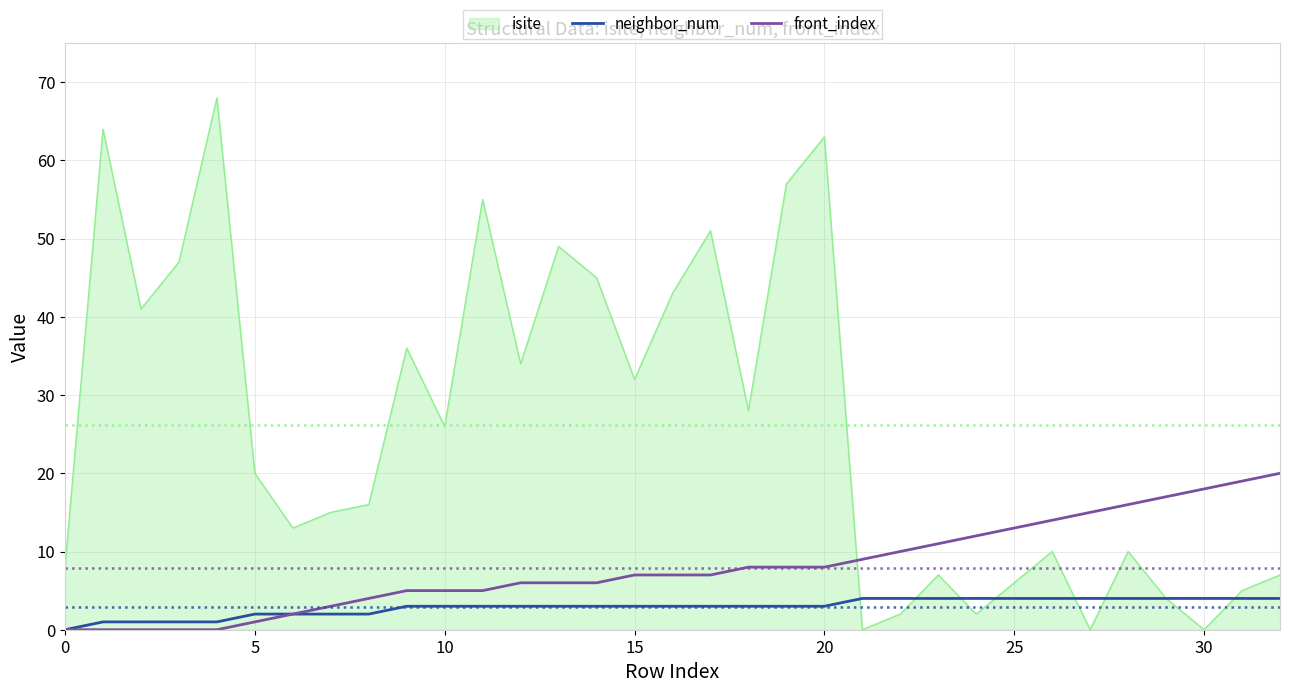

List the series in order of their peak value, highest first.

isite, front_index, neighbor_num